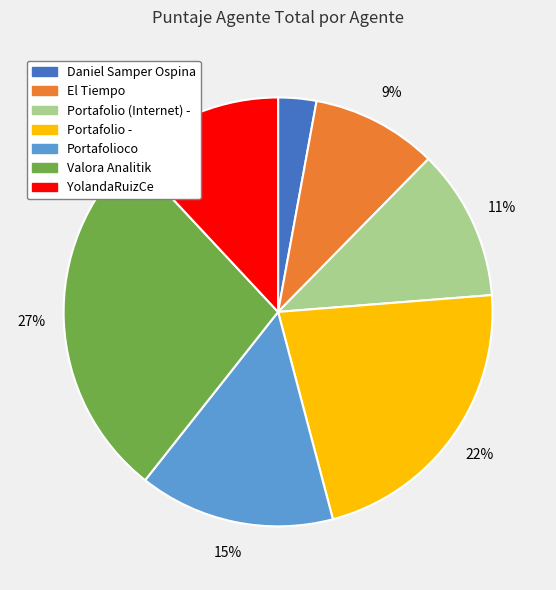

Does YolandaRuizCe account for over 50% of the chart?

No